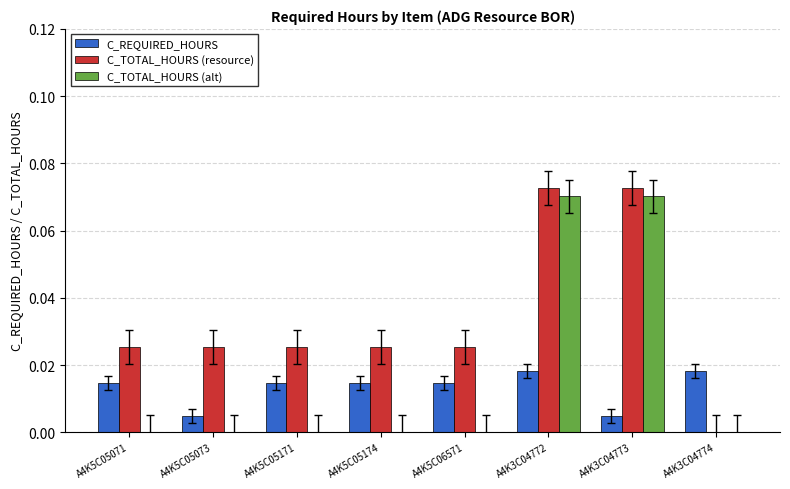

The value of C_TOTAL_HOURS (resource) at A4K3C04773 is 0.0. True or false?

False